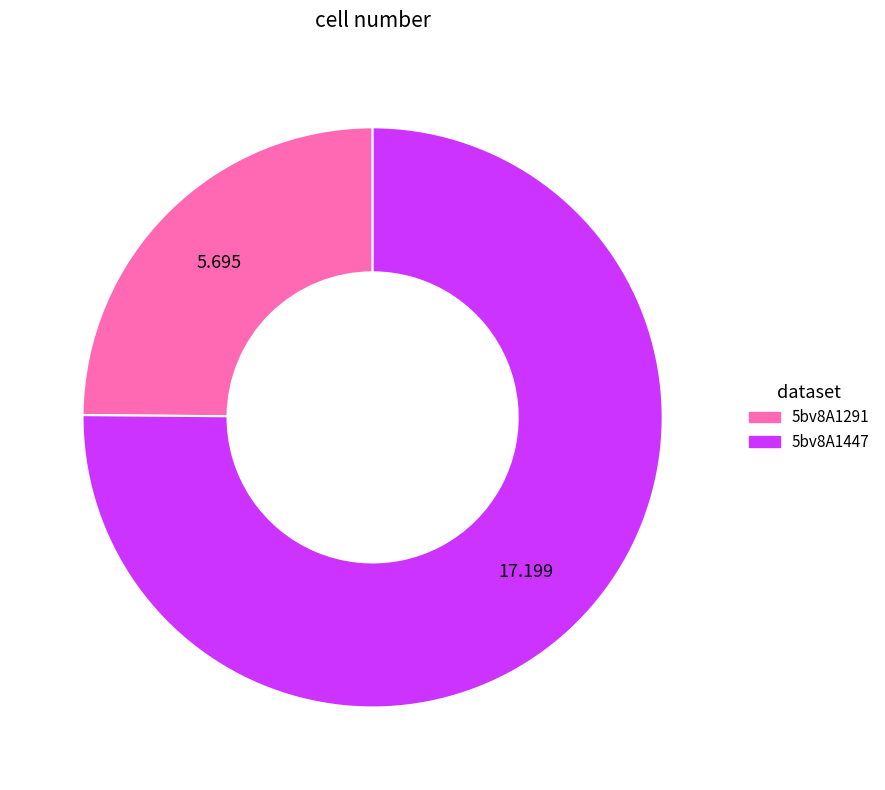

Is there a majority slice in this chart?

Yes